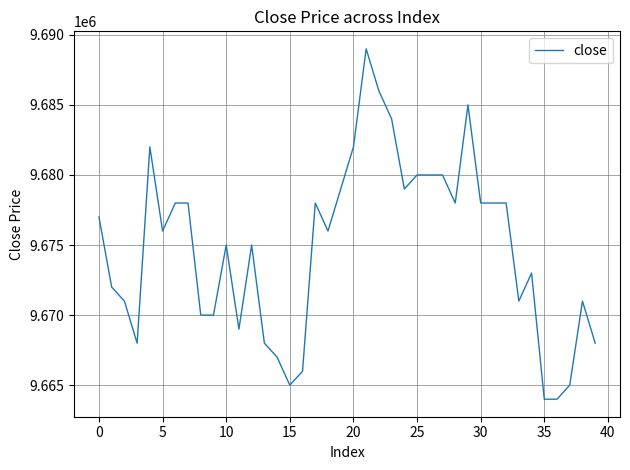

What is the maximum value shown in the chart?

9689000